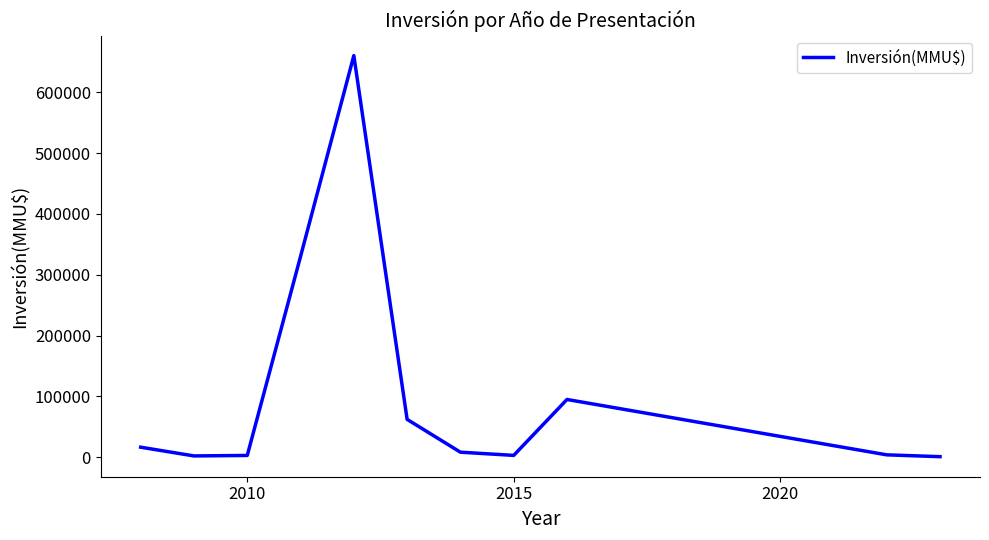

What is the maximum value shown in the chart?

660220